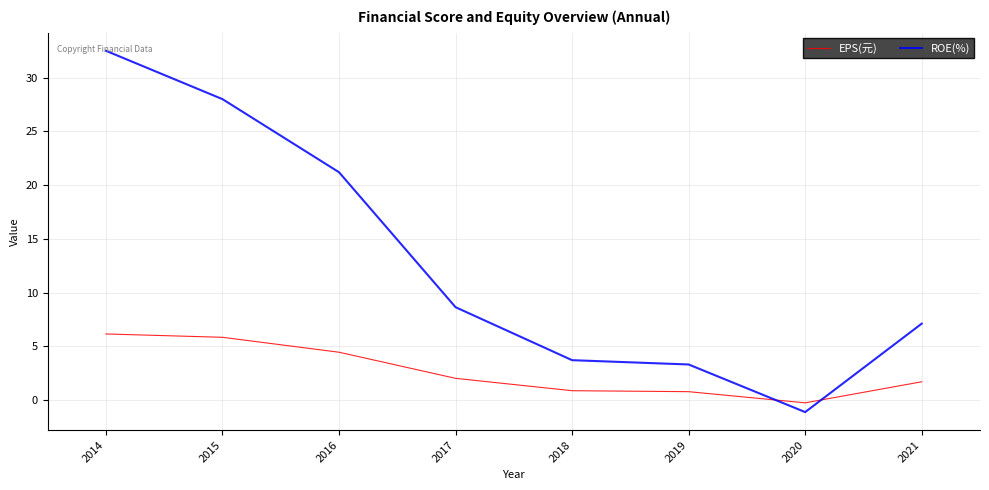

At which label does ROE(%) reach its minimum?

2020